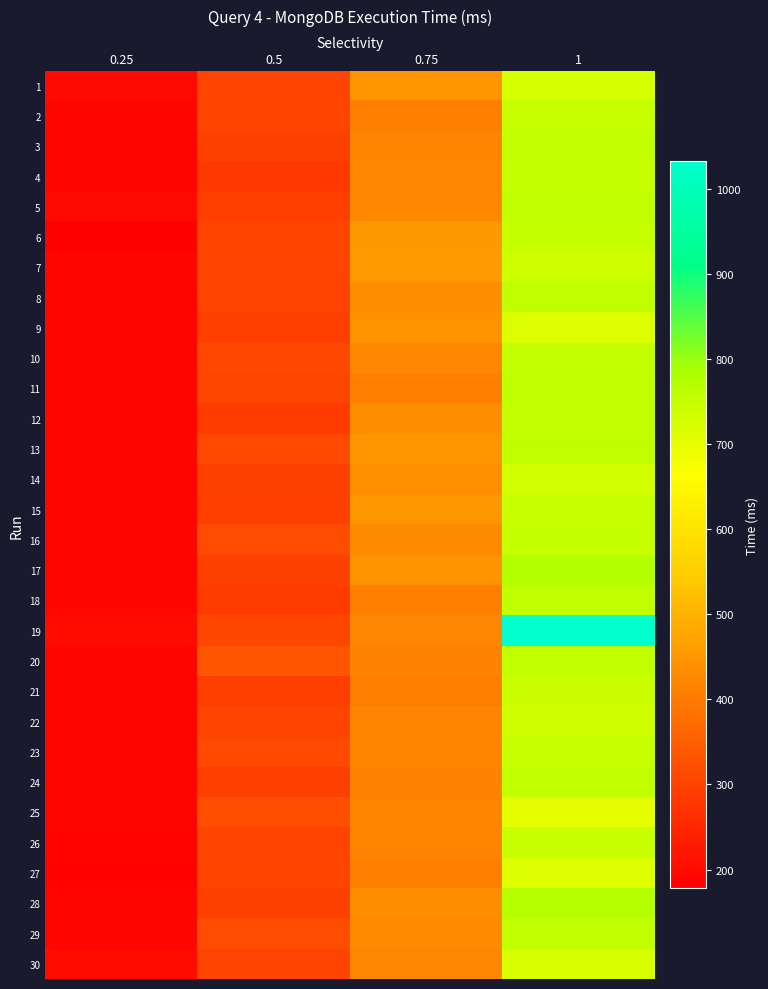

What is the total value across all series at 0.75?

12796.7